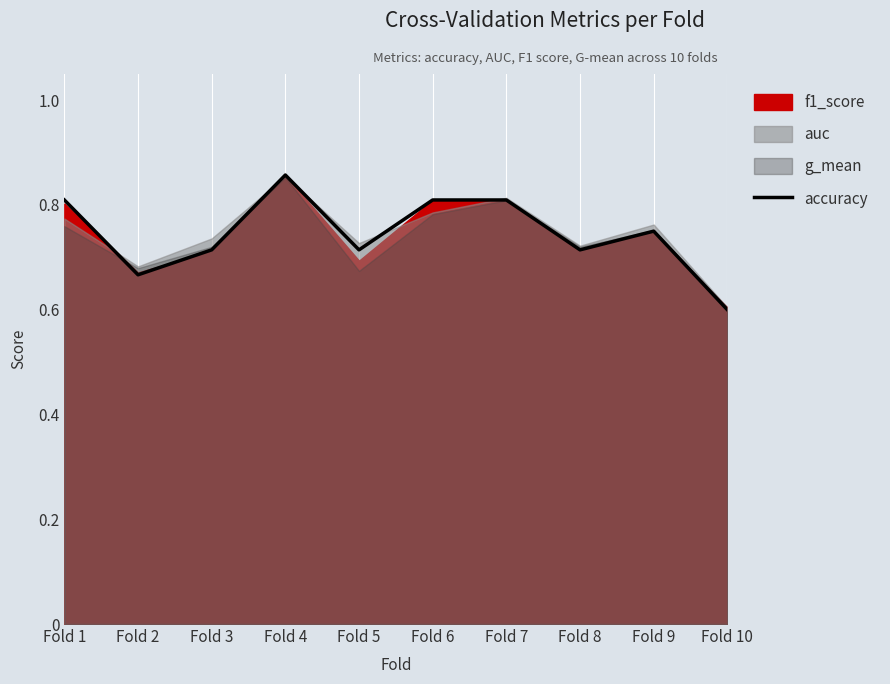

Rank the categories by value from highest to lowest.

Fold 4, Fold 1, Fold 6, Fold 7, Fold 9, Fold 3, Fold 5, Fold 8, Fold 2, Fold 10